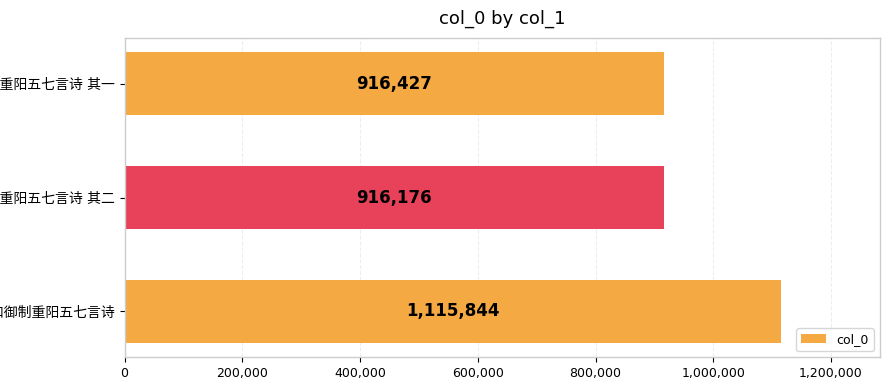

What is the smallest value displayed?

916176